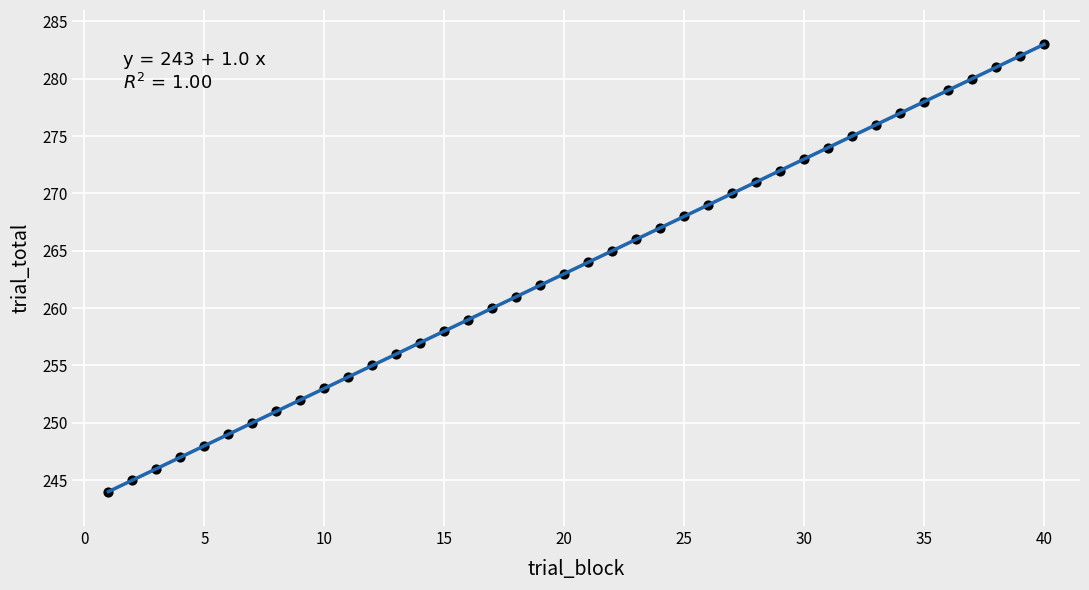

What is the range of Y values (max minus min)?

39